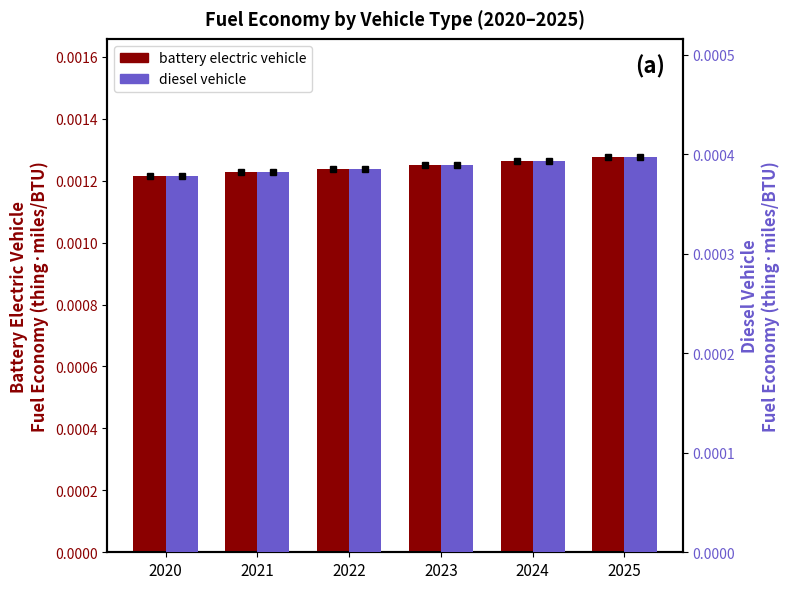

Are the bars horizontal?

No